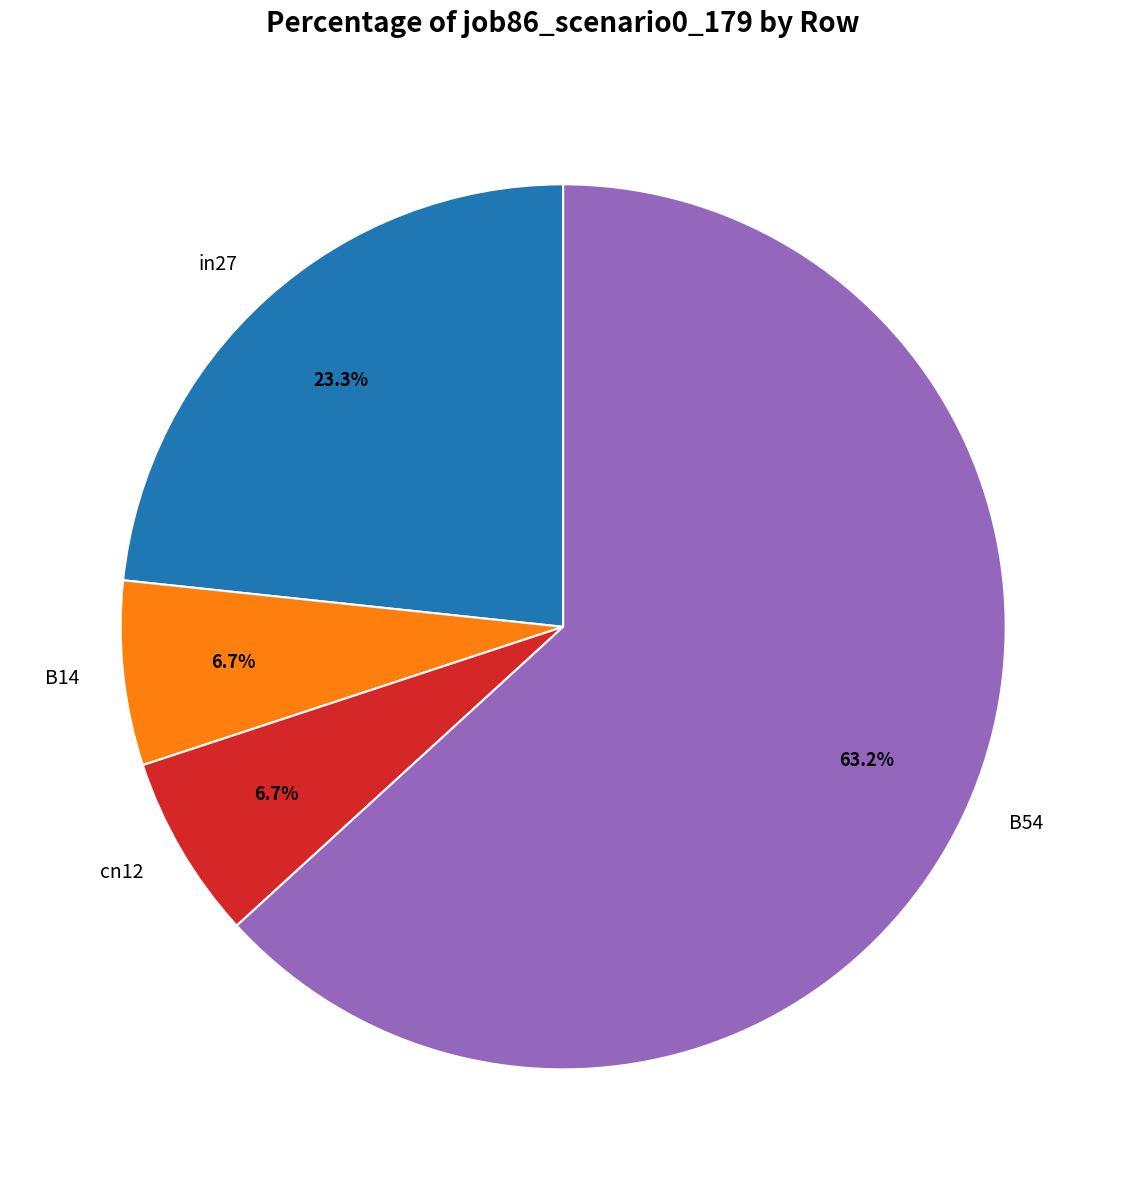

Is the sum of B14 and B54 greater than half?

Yes